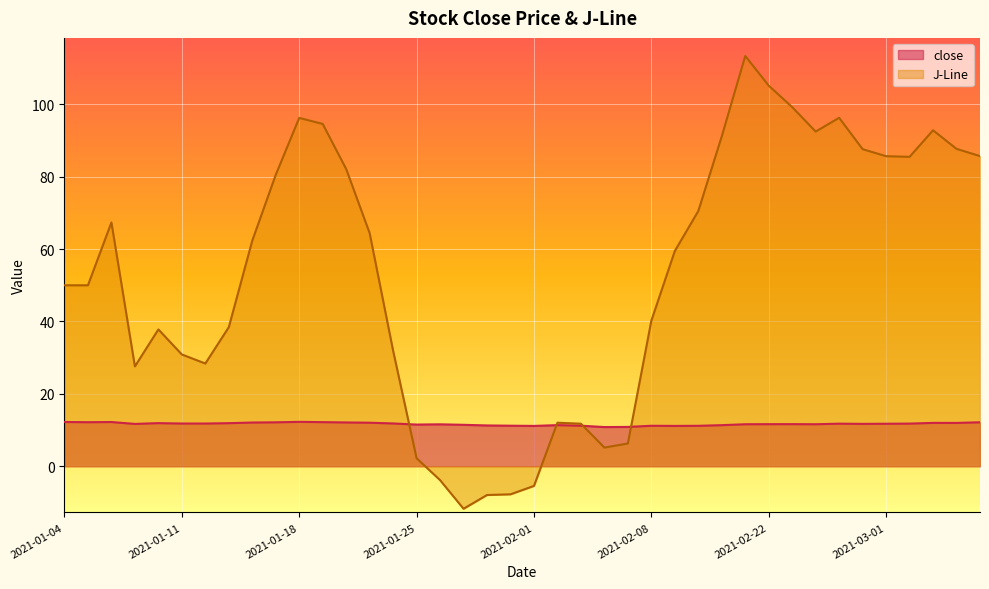

What are all the series names shown in the legend?

close, J-Line